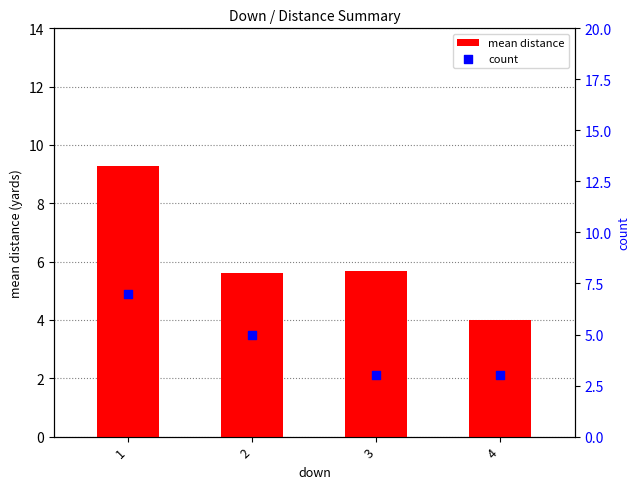

Which series has the largest total across all categories?

mean distance